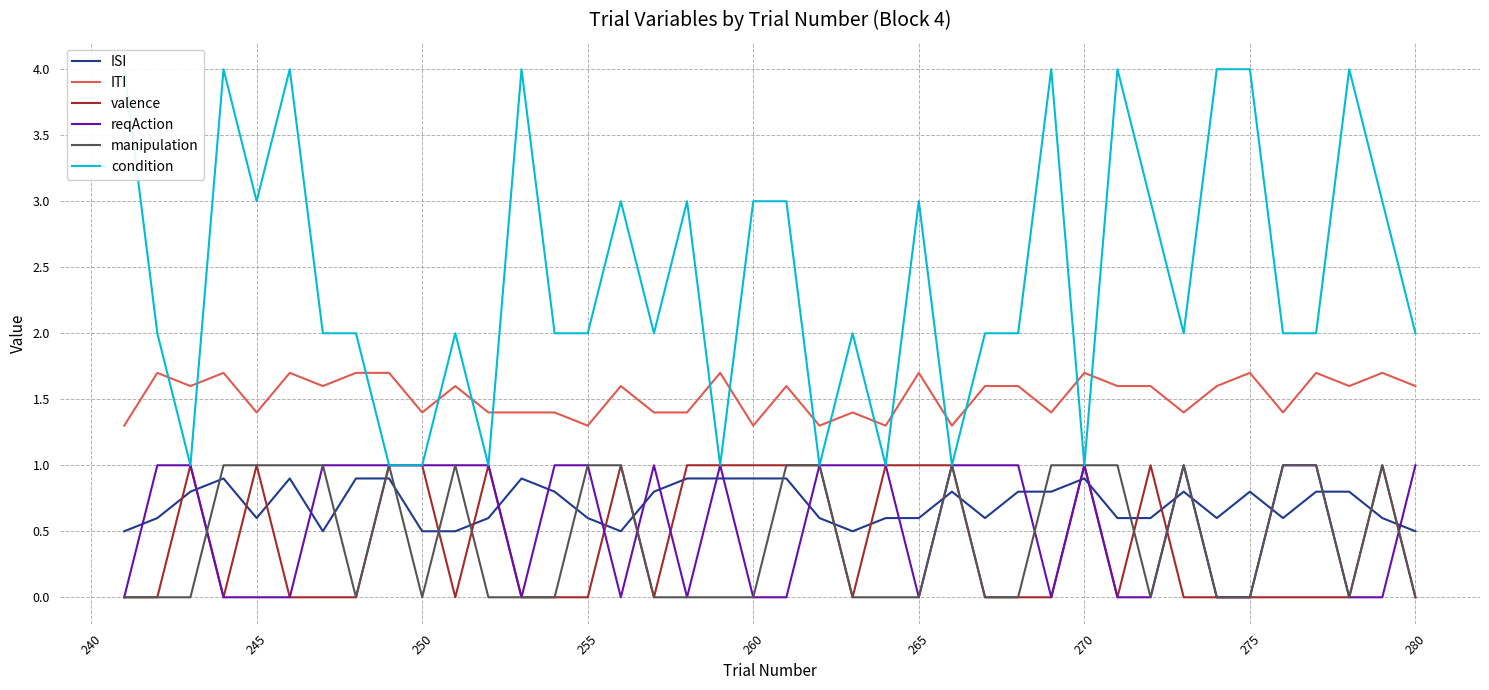

True or false: condition and valence cross at least once.

False